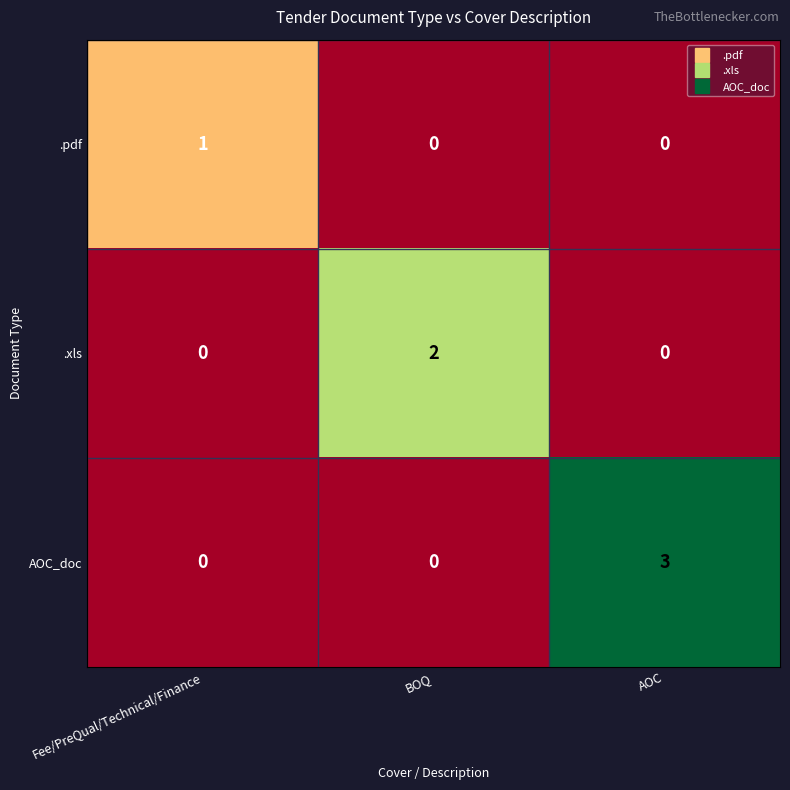

Reading left to right, what are all the values shown in this chart?

.pdf: Fee/PreQual/Technical/Finance=1	BOQ=0	AOC=0
.xls: Fee/PreQual/Technical/Finance=0	BOQ=2	AOC=0
AOC_doc: Fee/PreQual/Technical/Finance=0	BOQ=0	AOC=3